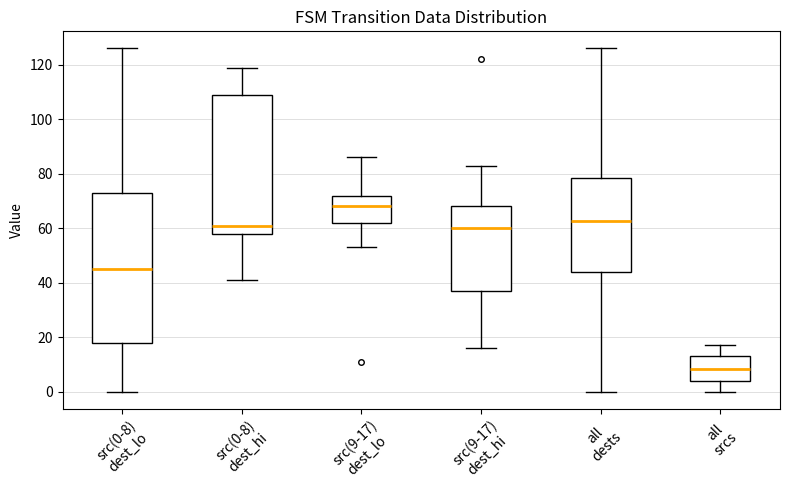

Which box's median line is the highest?

src(9-17) dest_lo